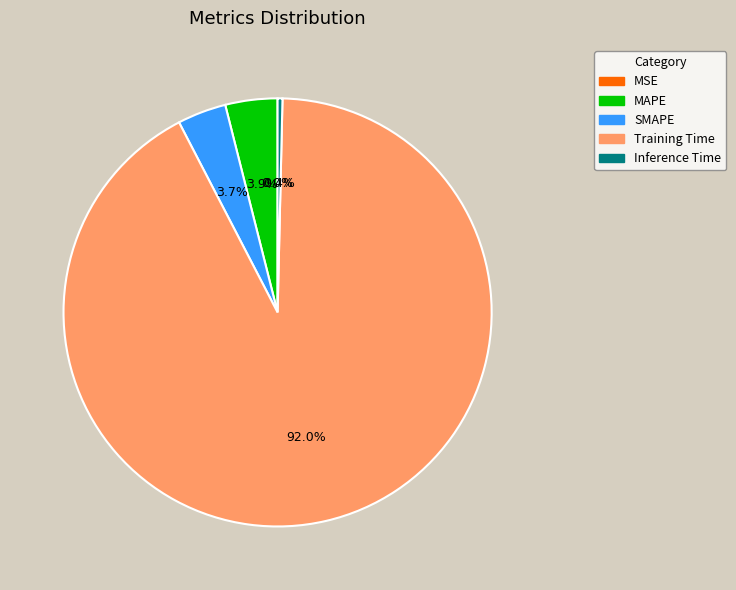

True or false: SMAPE accounts for 1% of the total.

False